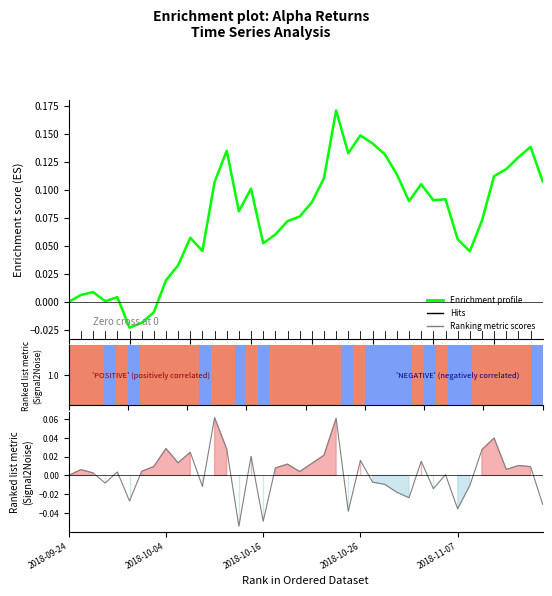

What is the label of the 23rd bar from the left?

22